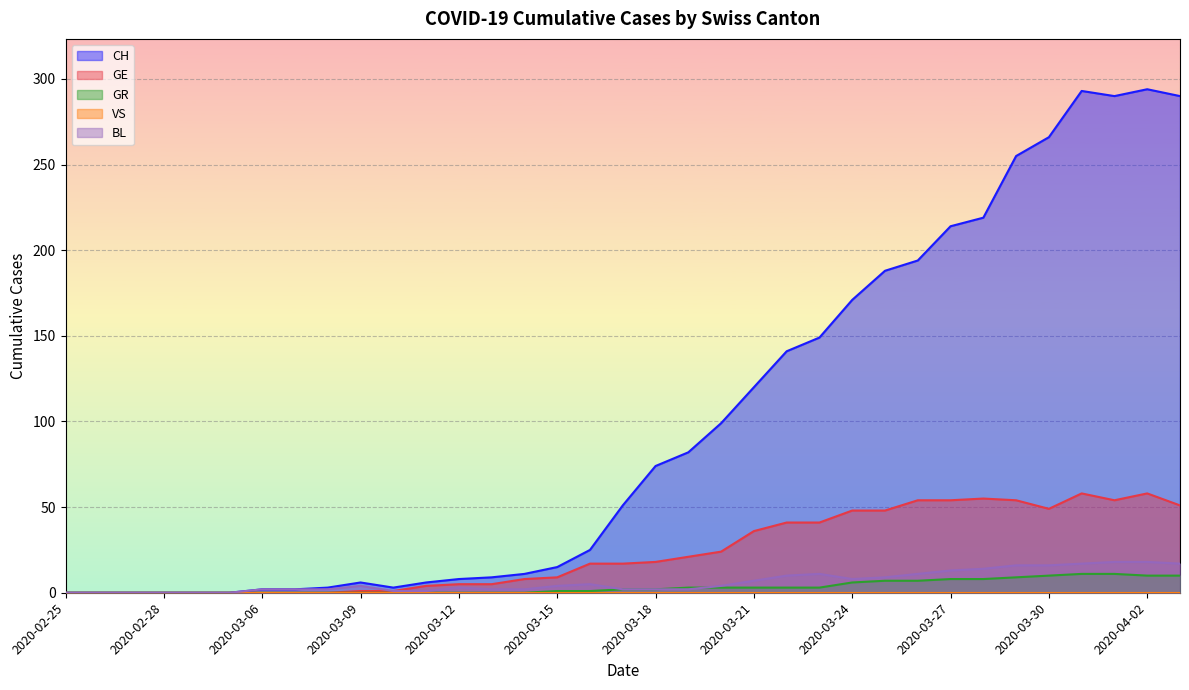

True or false: CH and BL intersect in this chart.

False